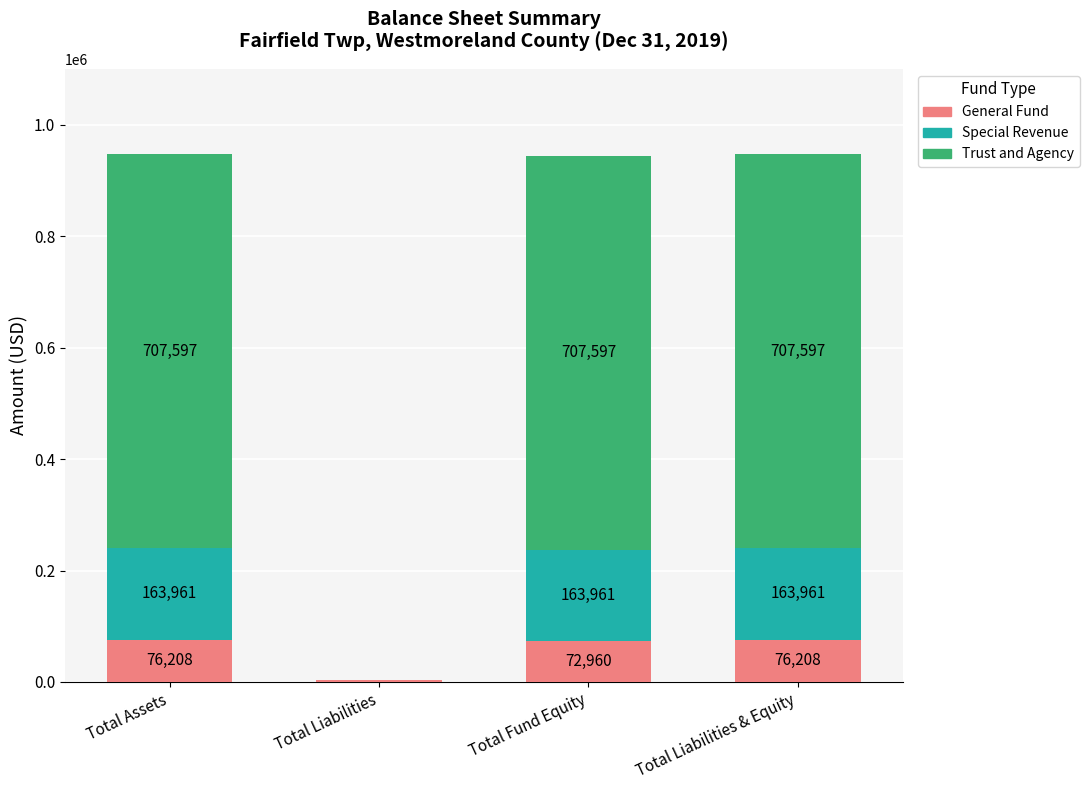

What is the total value across all series at Total Liabilities?

3248